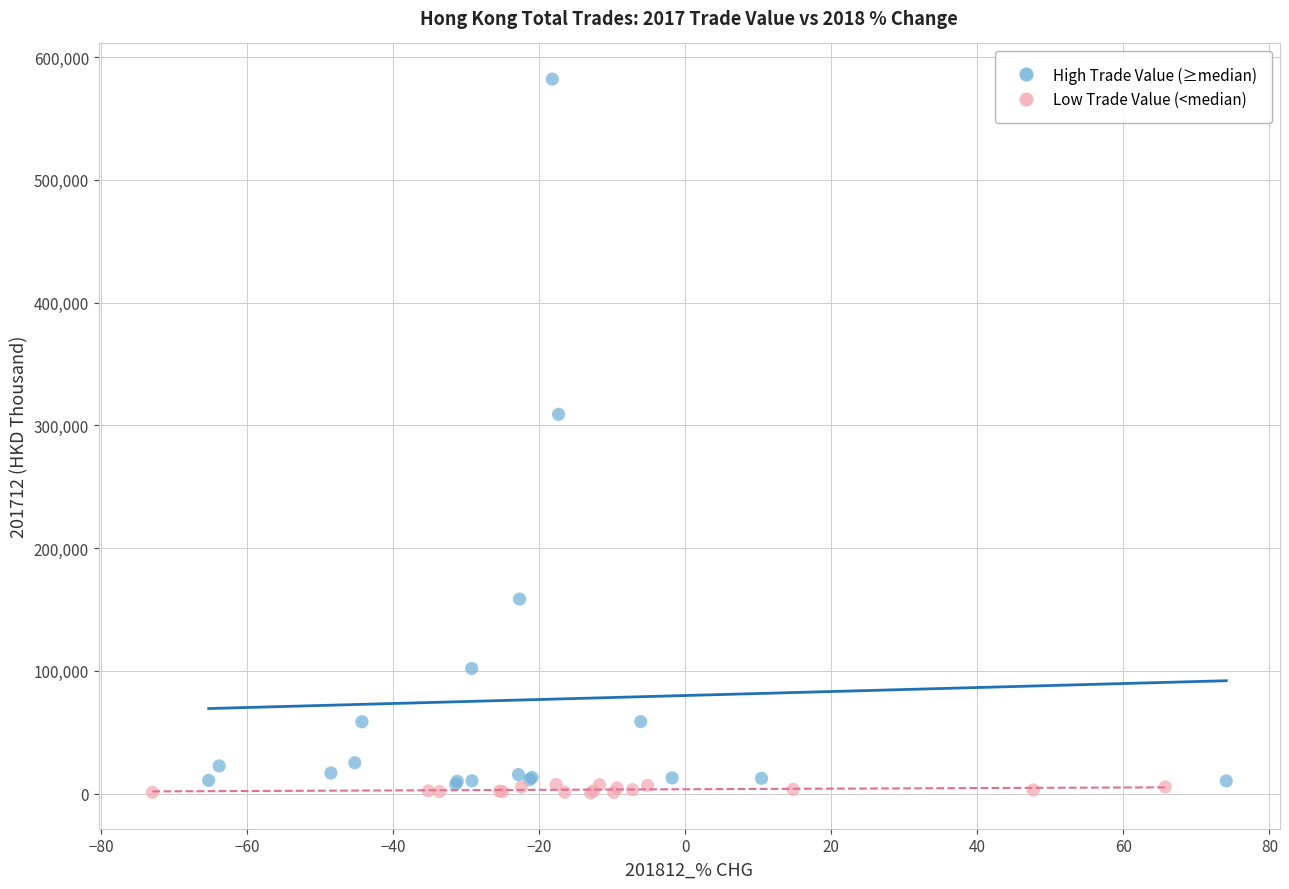

Which series has the largest Y range (max minus min)?

High Trade Value (≥median)